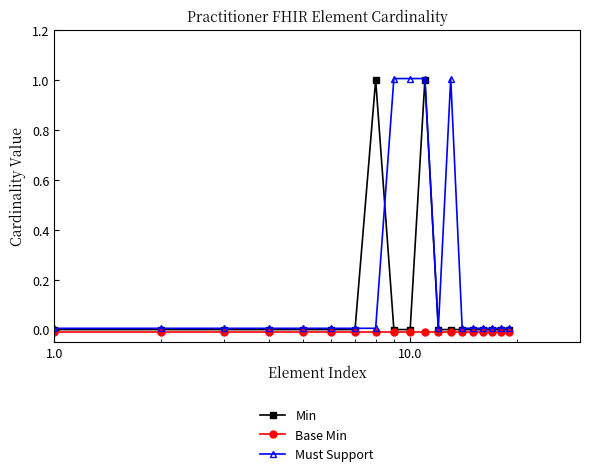

True or false: Must Support and Base Min cross at least once.

False